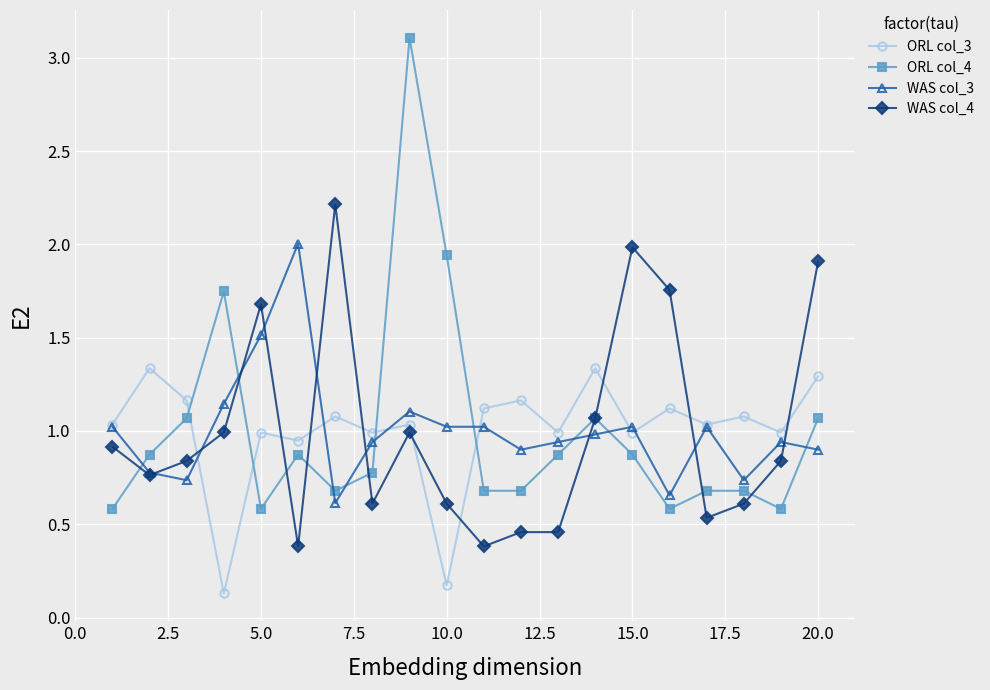

What is the maximum value shown in the chart?

3.1